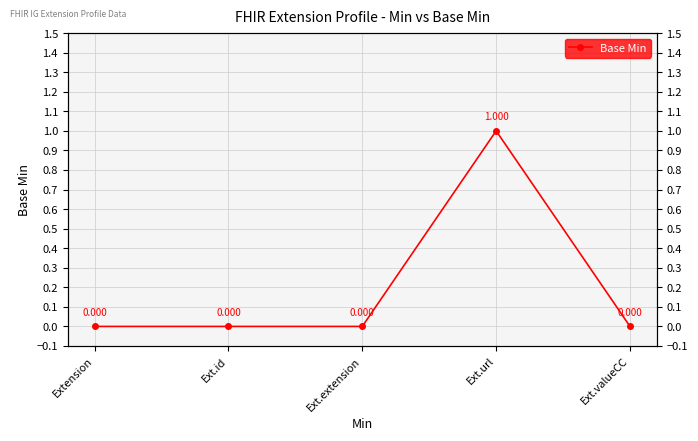

Is it true that the value at Extension is 1?

False